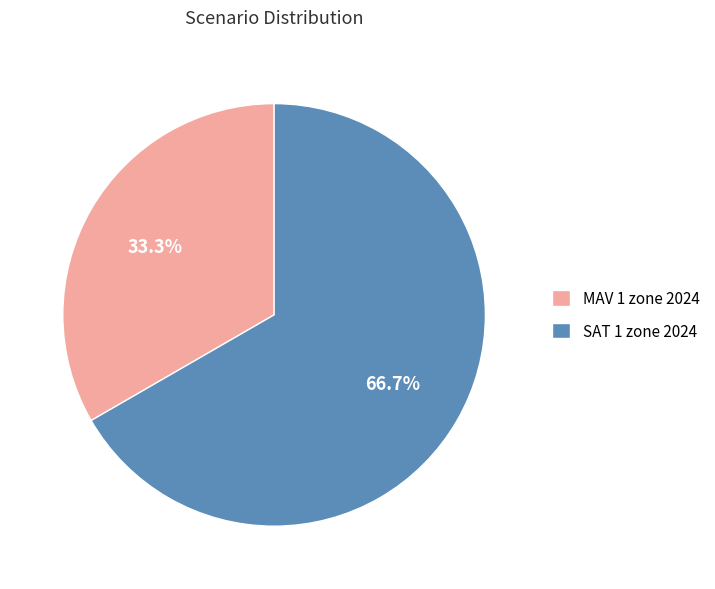

To the nearest percent, what is the difference between the largest and smallest slice percentages?

33%